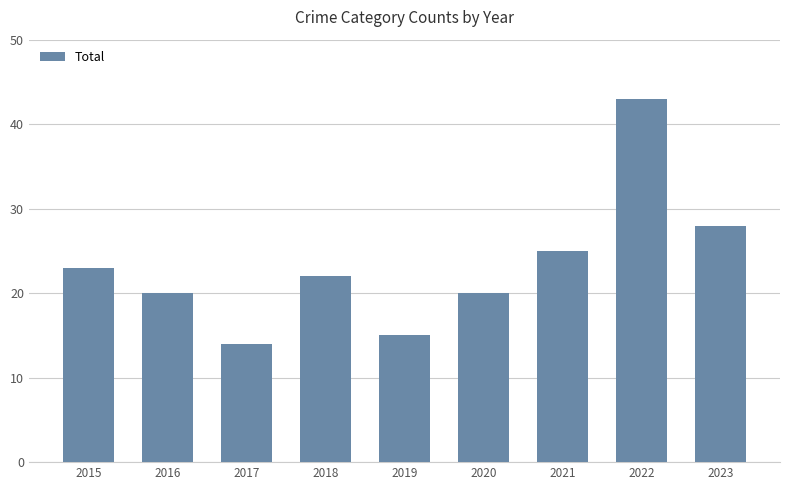

The value at 2017 is 14. True or false?

True